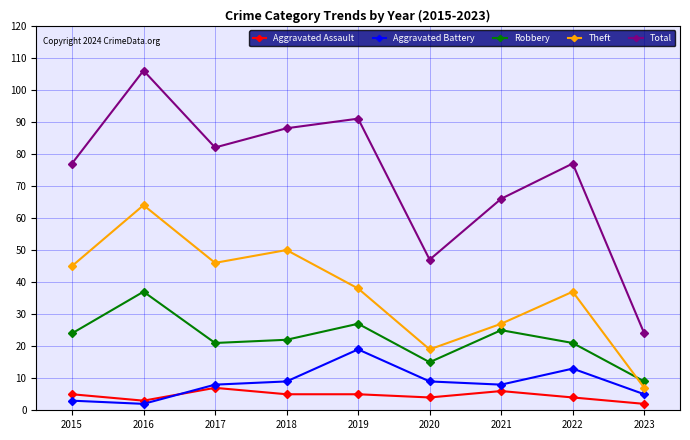

What is the average value of the Robbery series?

22